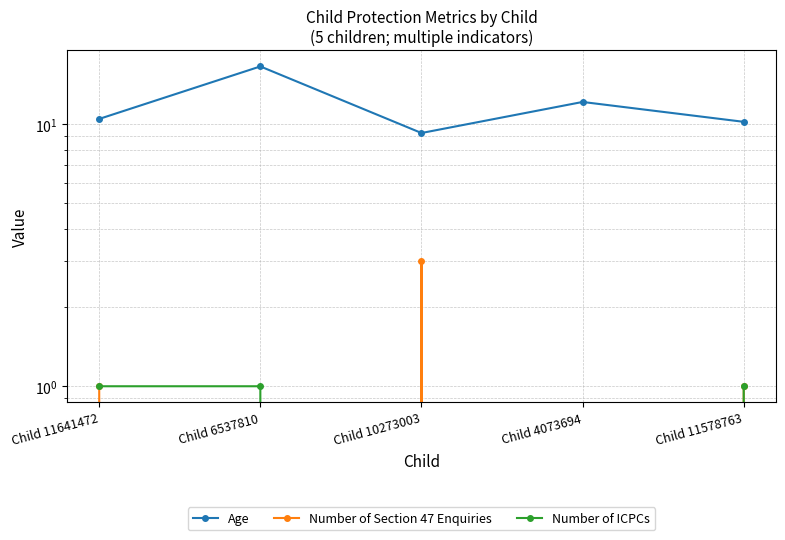

What is the maximum value for Age?

16.7